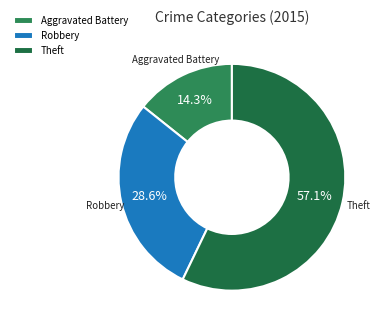

How many slices are in this pie chart?

3